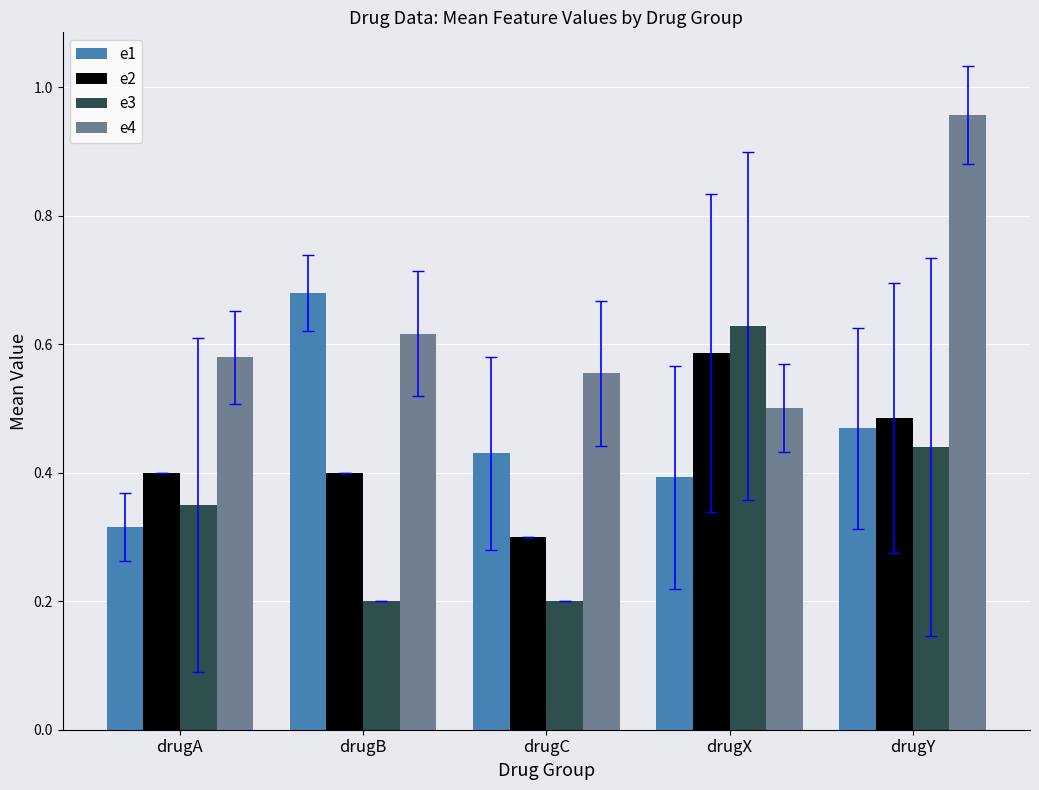

List the labels in order of e1 value, smallest first.

drugA, drugX, drugC, drugY, drugB